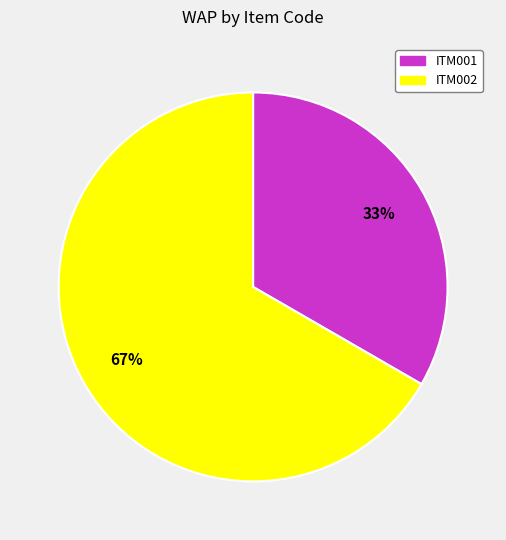

To the nearest percent, what is the combined percentage of ITM002 and ITM001?

100%